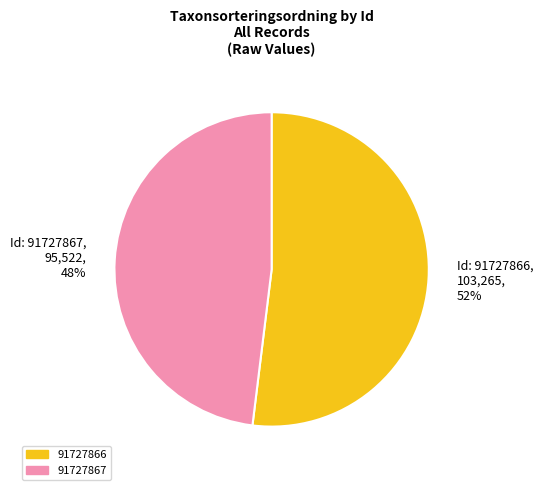

True or false: 91727867 accounts for 34% of the total.

False